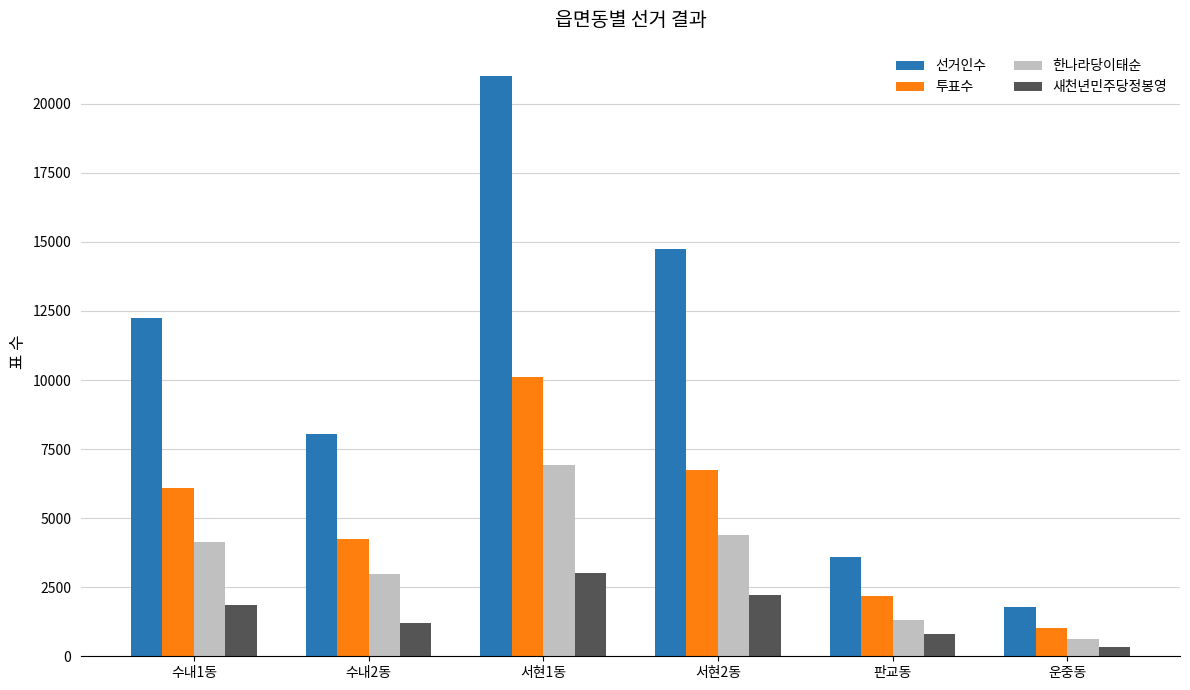

List the series in order of their overall mean, lowest first.

새천년민주당정봉영, 한나라당이태순, 투표수, 선거인수